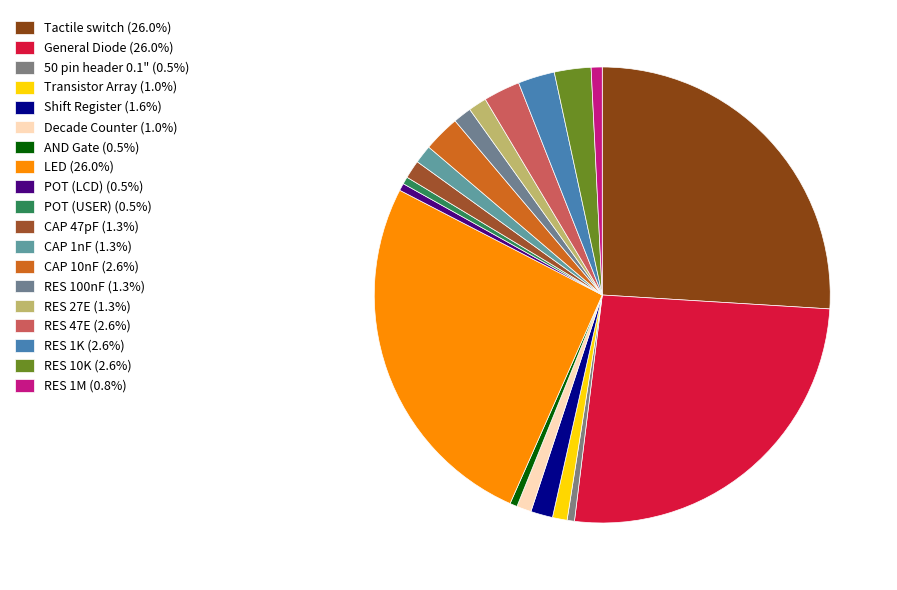

How many segments does this pie chart have?

19